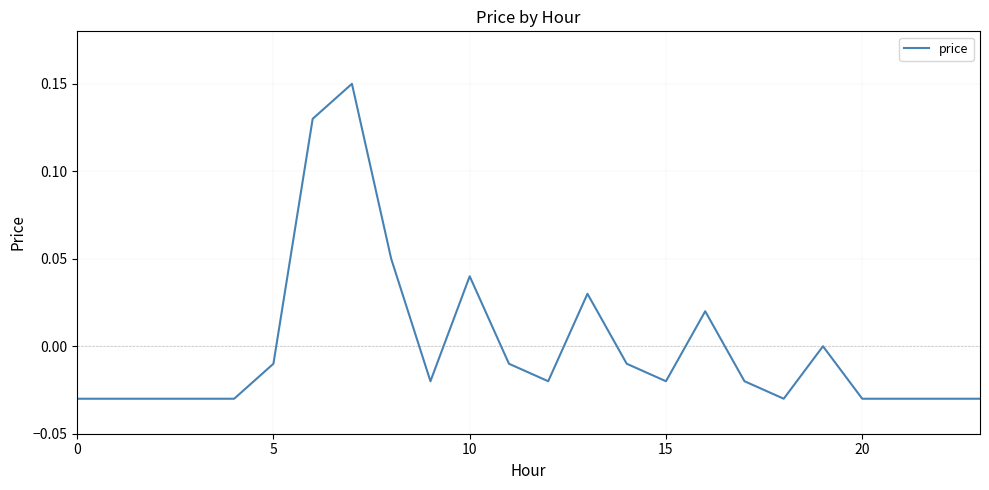

Does the chart have visible grid lines?

Yes